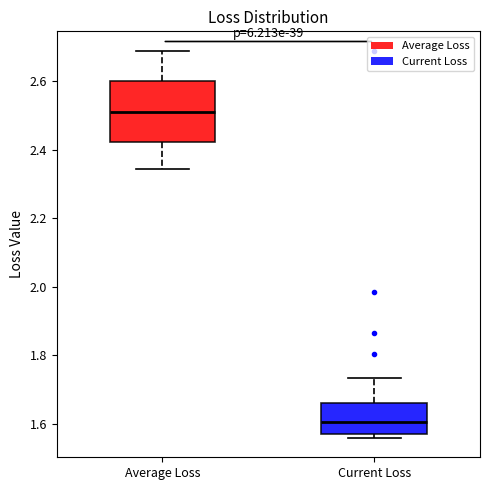

Reading left to right, transcribe this box plot: for each box, give where its median line is, the range the box spans, and where its two whiskers end, as read against the y-axis. The values are not printed on the chart, so give them approximately, as read against the axis.

Average Loss: median 2.52, box 2.42 to 2.60, whiskers 2.34 to 2.68
Current Loss: median 1.60, box 1.58 to 1.66, whiskers 1.56 to 1.74